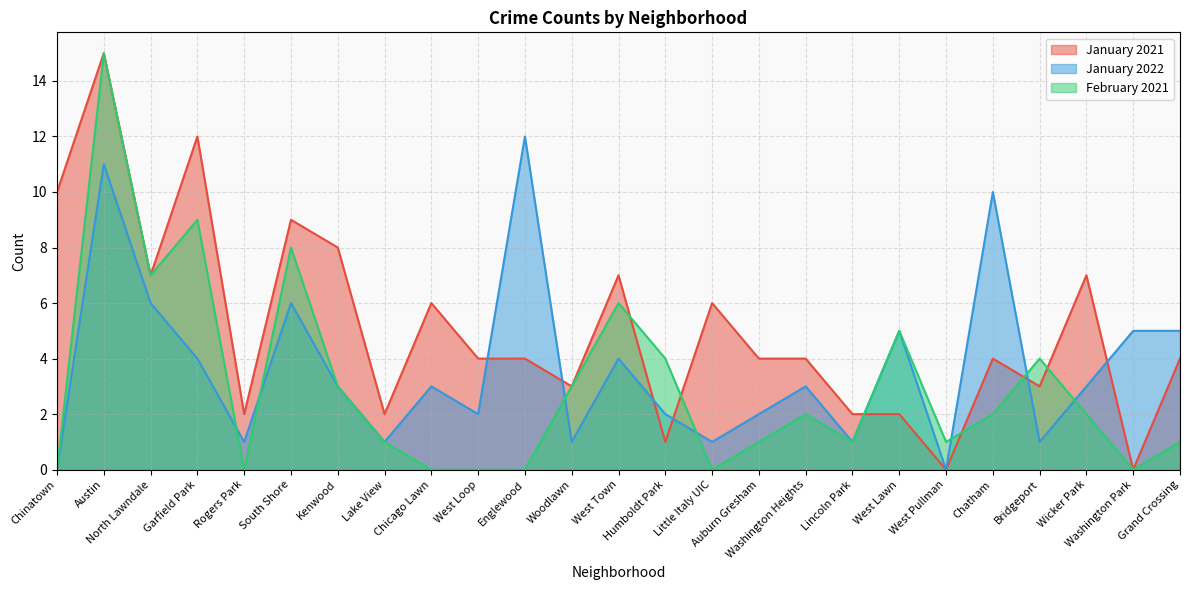

Reading right to left, list all the values displayed in this chart.

January 2021: Grand Crossing=4	Washington Park=0	Wicker Park=7	Bridgeport=3	Chatham=4	West Pullman=0	West Lawn=2	Lincoln Park=2	Washington Heights=4	Auburn Gresham=4	Little Italy UIC=6	Humboldt Park=1	West Town=7	Woodlawn=3	Englewood=4	West Loop=4	Chicago Lawn=6	Lake View=2	Kenwood=8	South Shore=9	Rogers Park=2	Garfield Park=12	North Lawndale=7	Austin=15	Chinatown=10
January 2022: Grand Crossing=5	Washington Park=5	Wicker Park=3	Bridgeport=1	Chatham=10	West Pullman=0	West Lawn=5	Lincoln Park=1	Washington Heights=3	Auburn Gresham=2	Little Italy UIC=1	Humboldt Park=2	West Town=4	Woodlawn=1	Englewood=12	West Loop=2	Chicago Lawn=3	Lake View=1	Kenwood=3	South Shore=6	Rogers Park=1	Garfield Park=4	North Lawndale=6	Austin=11	Chinatown=0
February 2021: Grand Crossing=1	Washington Park=0	Wicker Park=2	Bridgeport=4	Chatham=2	West Pullman=1	West Lawn=5	Lincoln Park=1	Washington Heights=2	Auburn Gresham=1	Little Italy UIC=0	Humboldt Park=4	West Town=6	Woodlawn=3	Englewood=0	West Loop=0	Chicago Lawn=0	Lake View=1	Kenwood=3	South Shore=8	Rogers Park=0	Garfield Park=9	North Lawndale=7	Austin=15	Chinatown=0